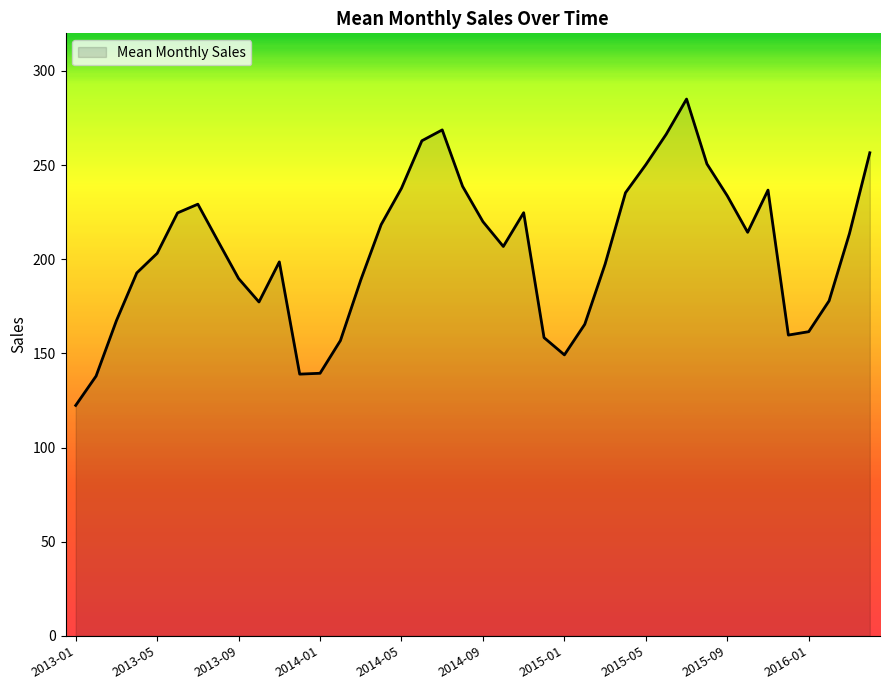

What is the minimum value shown in the chart?

122.4